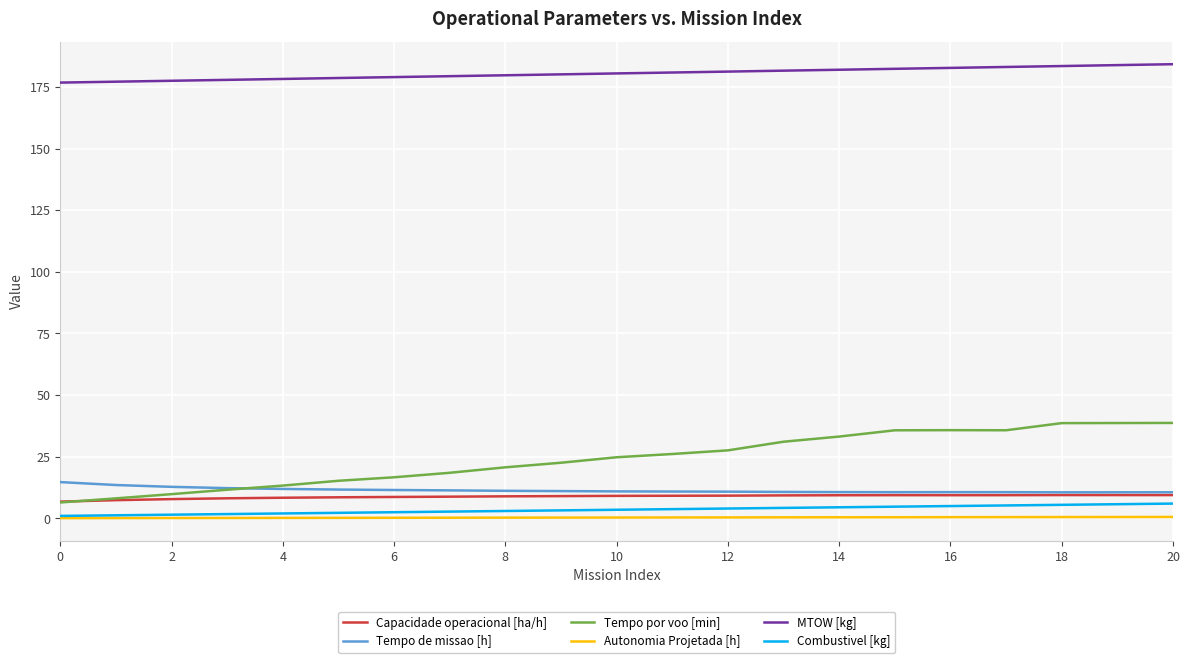

Which series has the largest range (max minus min)?

Tempo por voo [min]